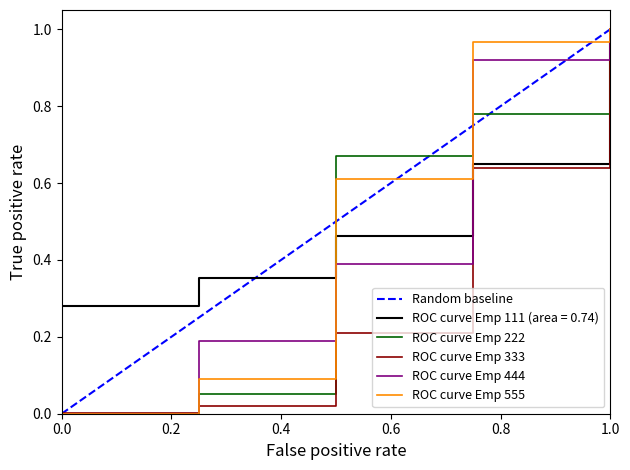

How many lines are shown in the chart?

6